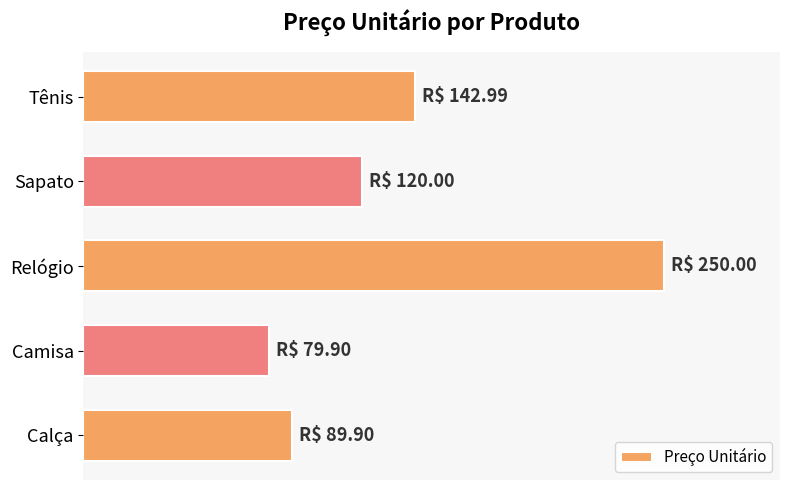

Are the bars horizontal?

Yes